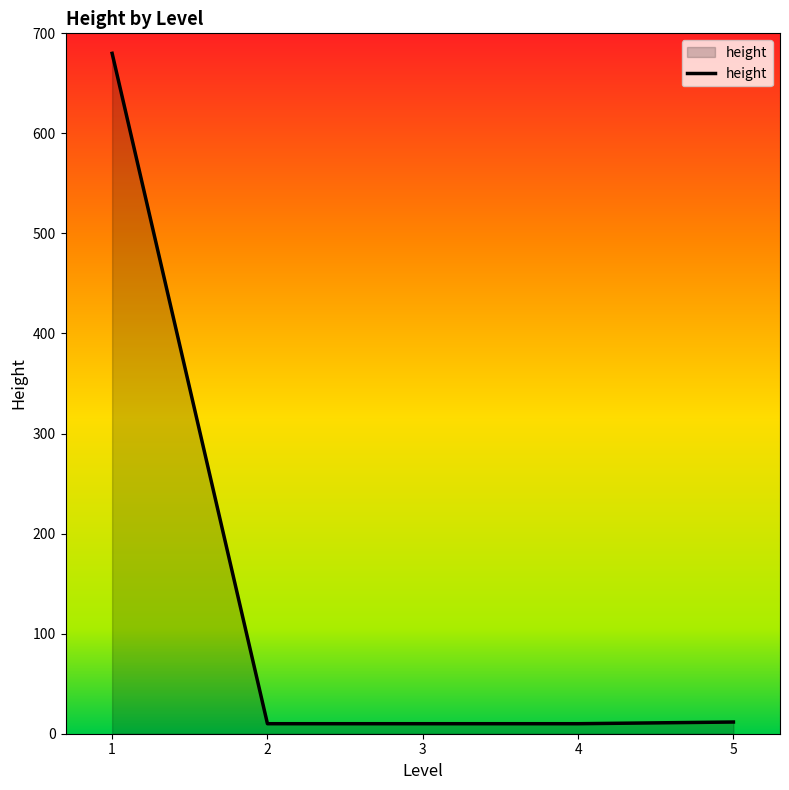

How many lines are shown in the chart?

1